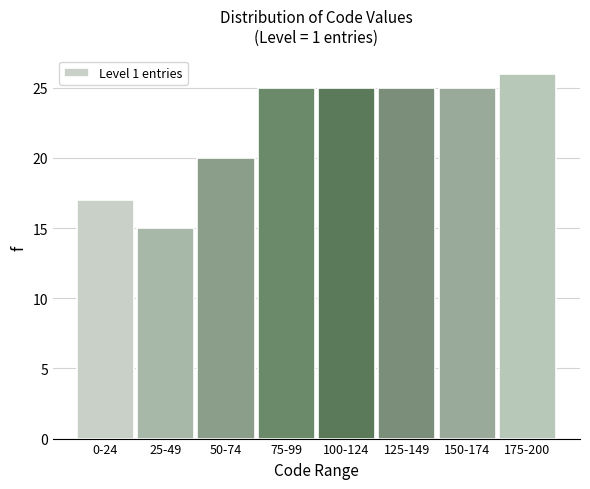

Reading right to left, transcribe all the data shown in this chart.

26	25	25	25	25	20	15	17